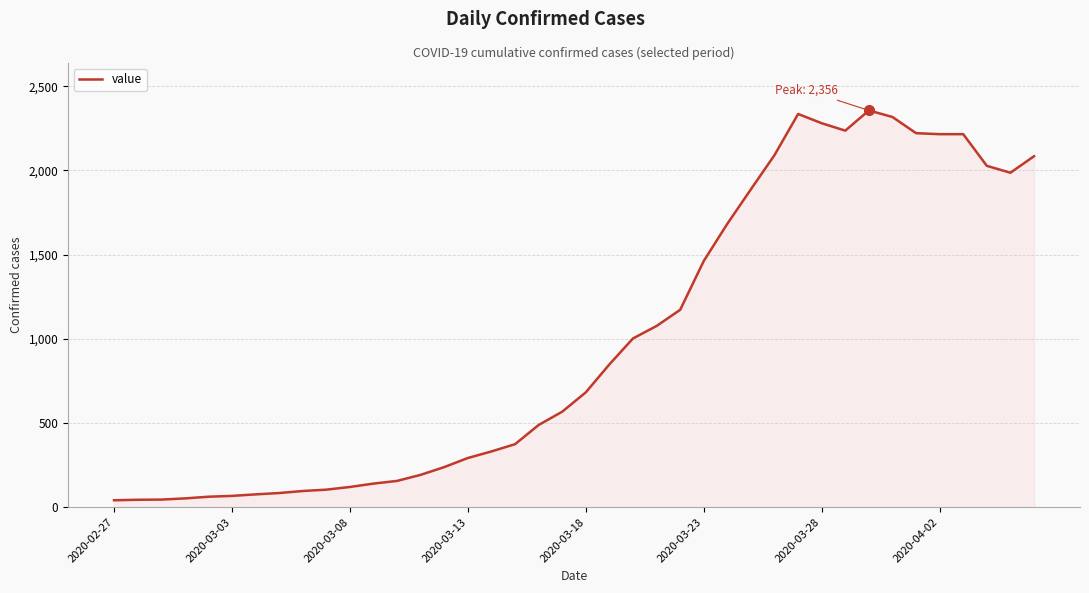

How many lines are shown in the chart?

1